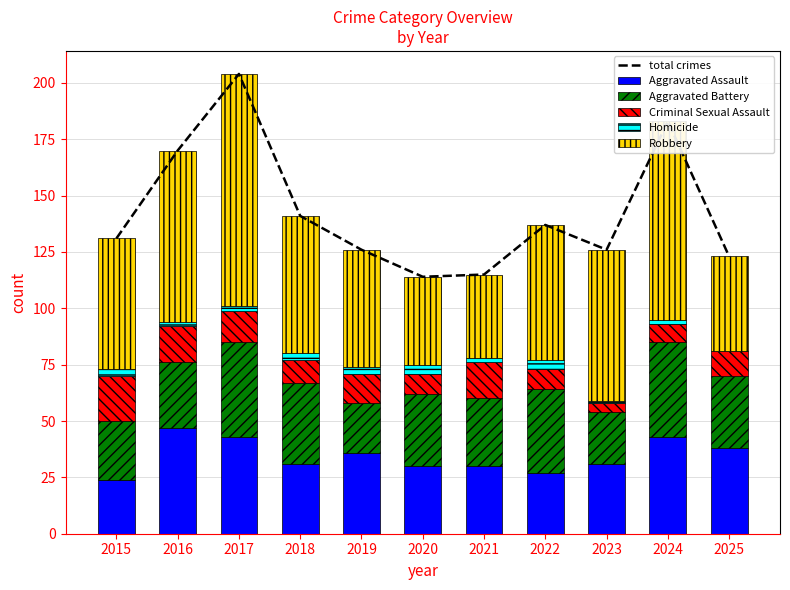

Rank the categories by total crimes value from highest to lowest.

2017, 2024, 2016, 2018, 2022, 2015, 2019, 2023, 2025, 2021, 2020